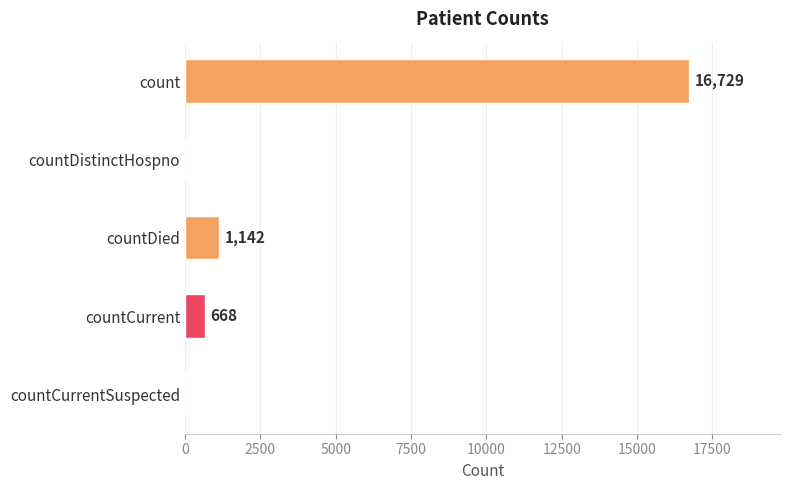

At which label is the value closest to 8364?

countDied